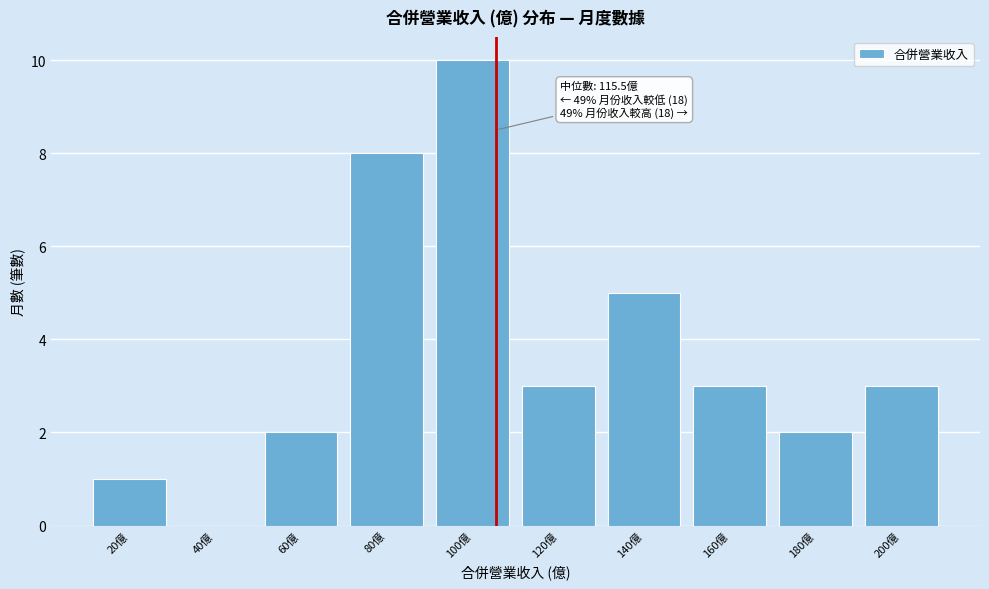

Reading left to right, what are all the values shown in this chart?

20億=1	40億=0	60億=2	80億=8	100億=10	120億=3	140億=5	160億=3	180億=2	200億=3